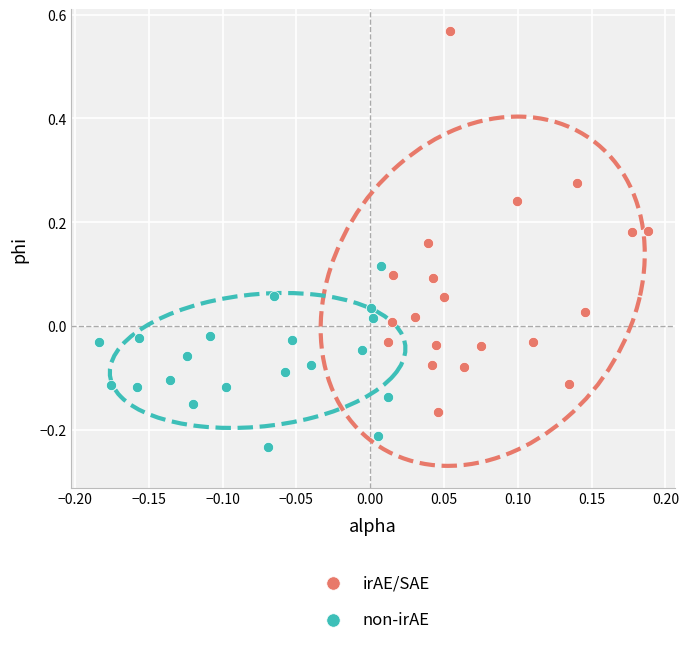

Which series contains the lowest Y value?

non-irAE